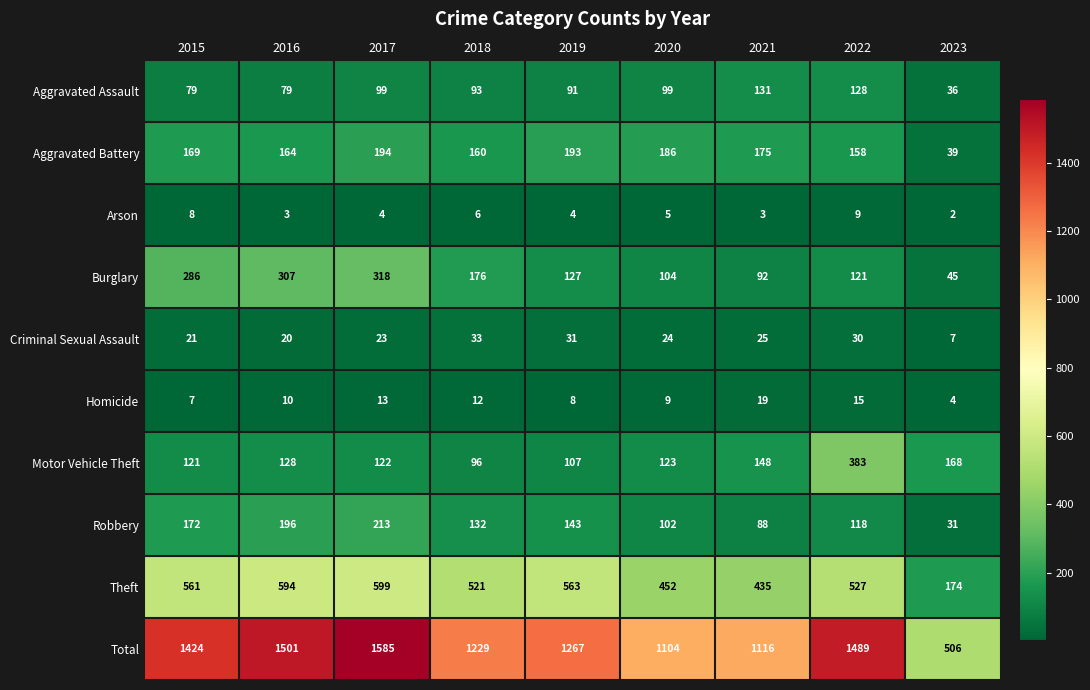

Read the Homicide value at 2022, to the nearest 10.

20